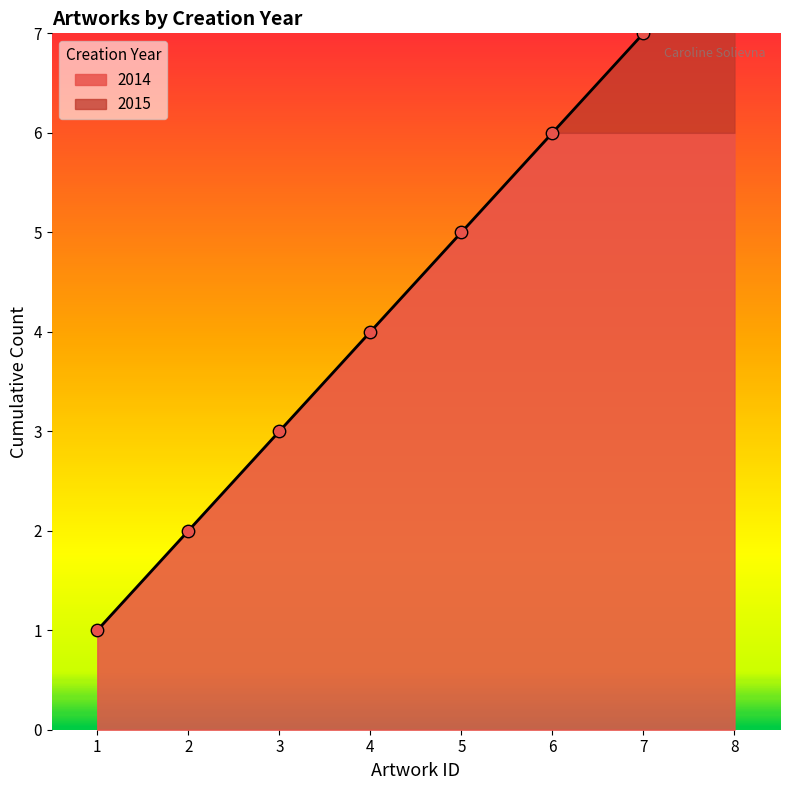

Which has a higher value, 2015 or 2014?

2014